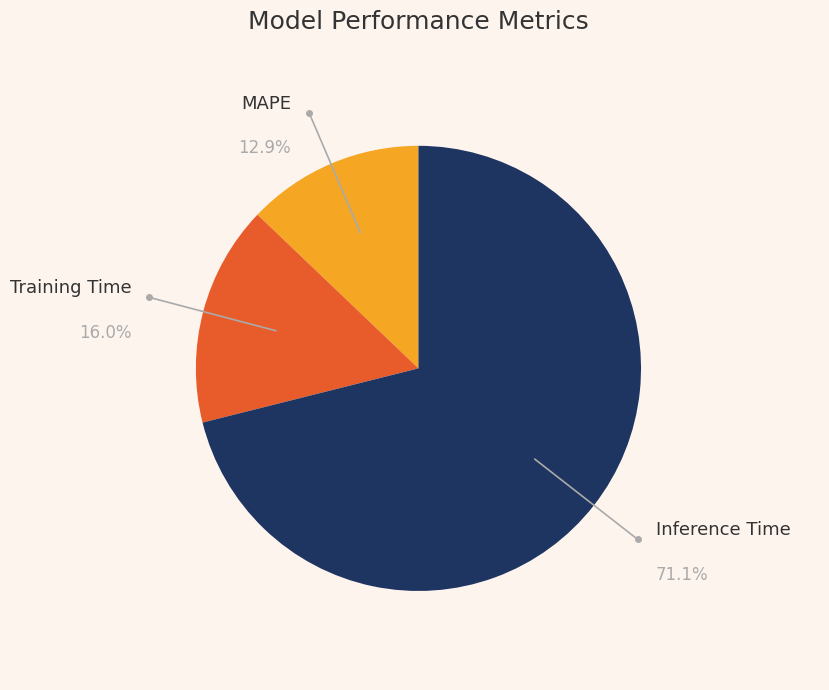

Is there a majority slice in this chart?

Yes